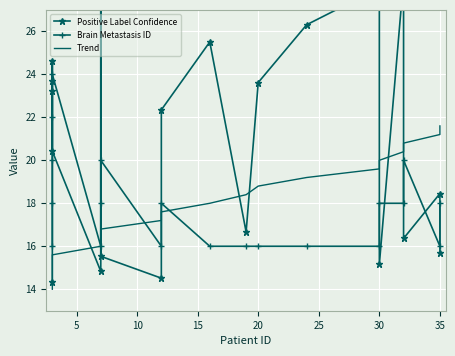

What is the value of the Positive Label Confidence point at the 5th from the left?

20.4